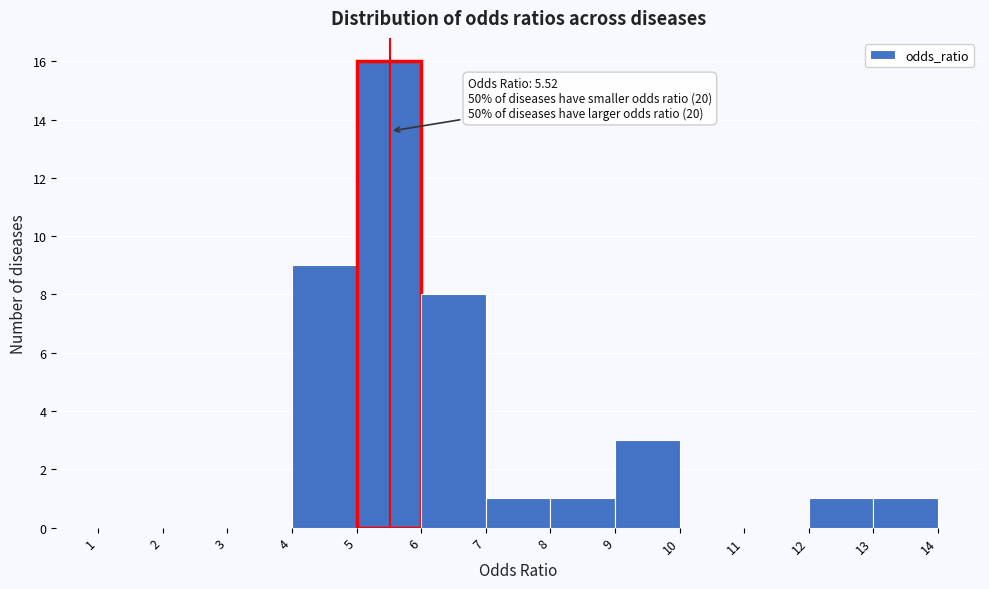

Over which range of the x-axis is the bar tallest?

5 to 6